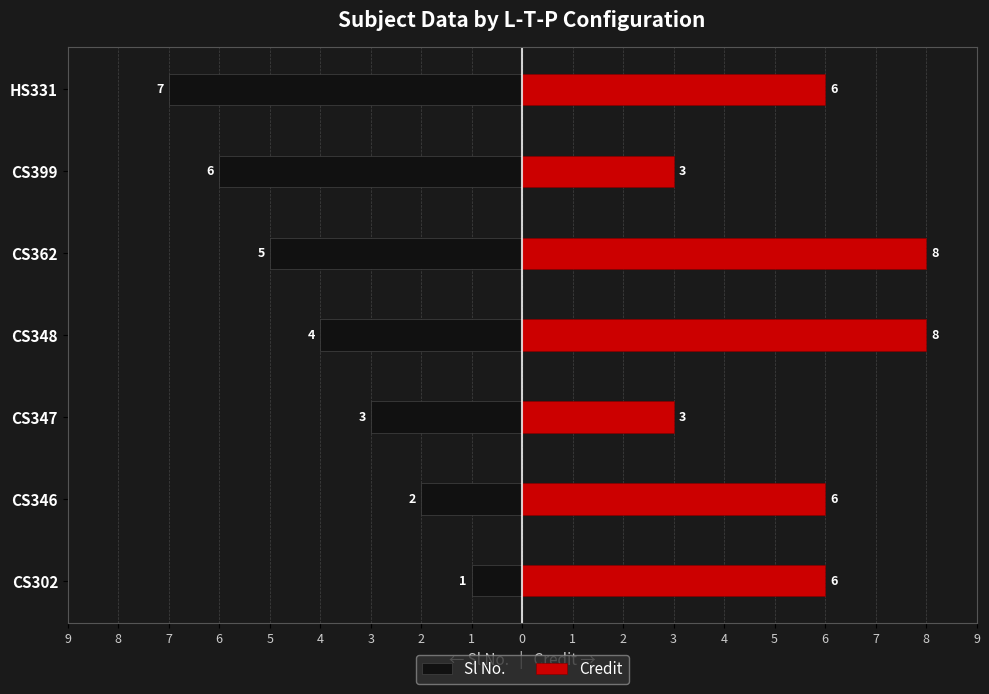

Which series has the largest range (max minus min)?

Sl No.